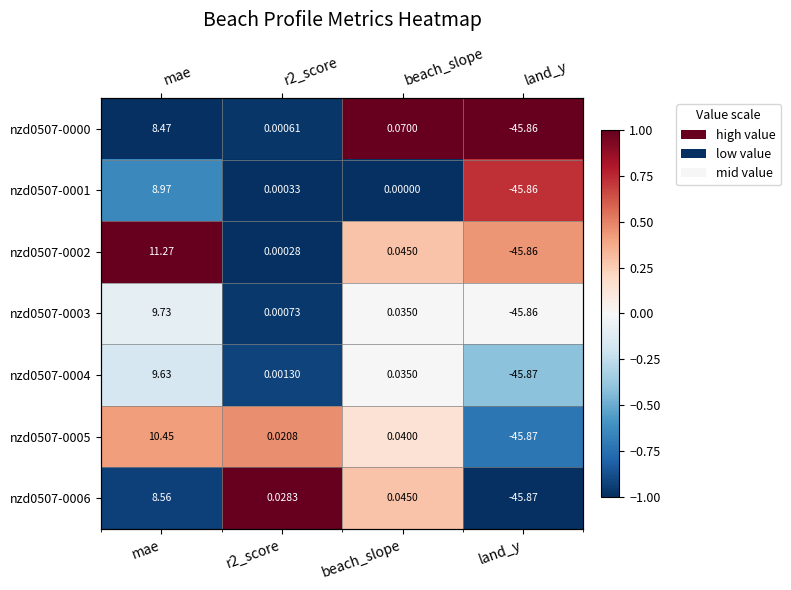

Count the number of categories in the chart.

4